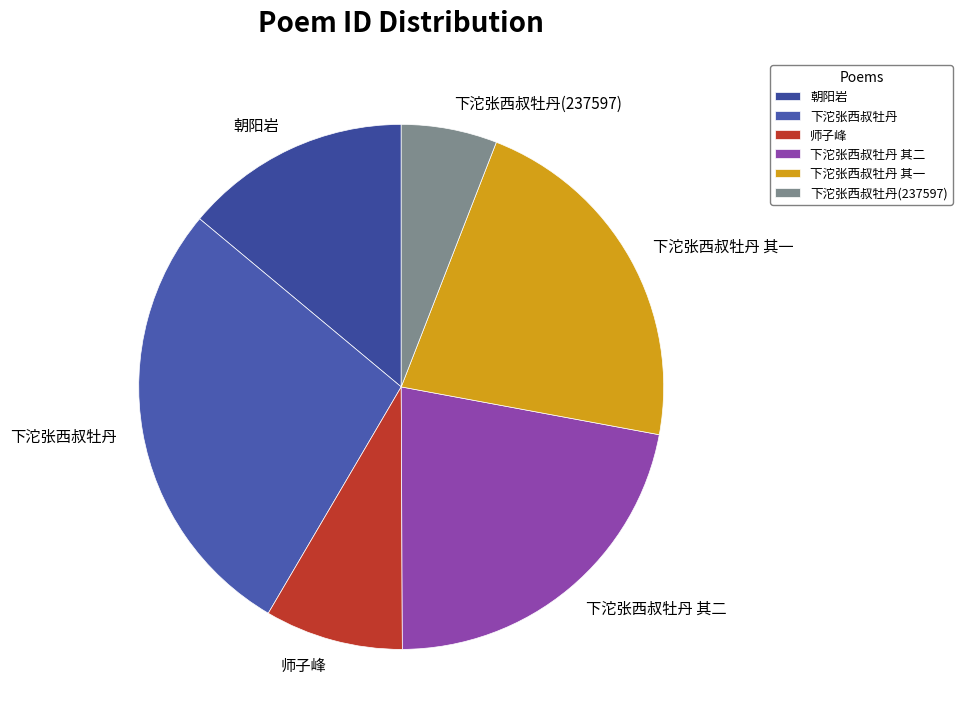

Count the number of slices in the pie.

6